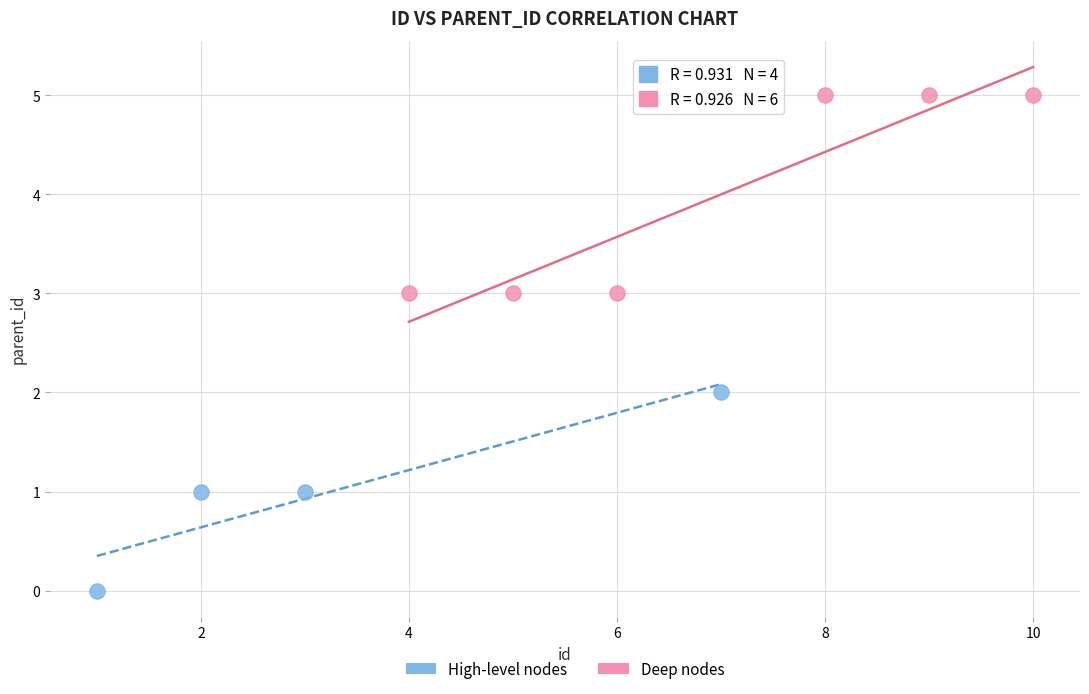

Which series contains the highest Y value?

Deep nodes